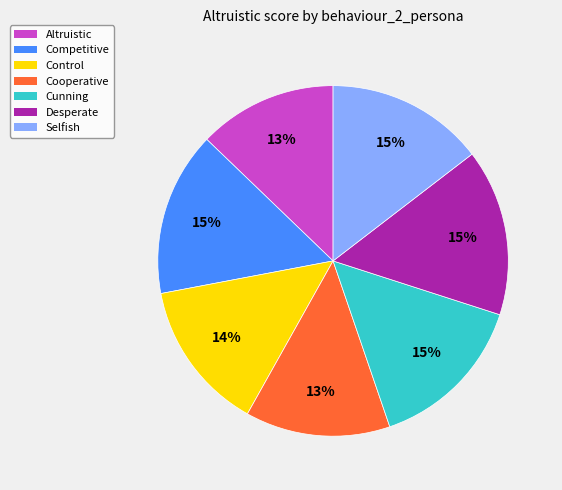

To the nearest percent, what percentage of the pie is Desperate?

15%